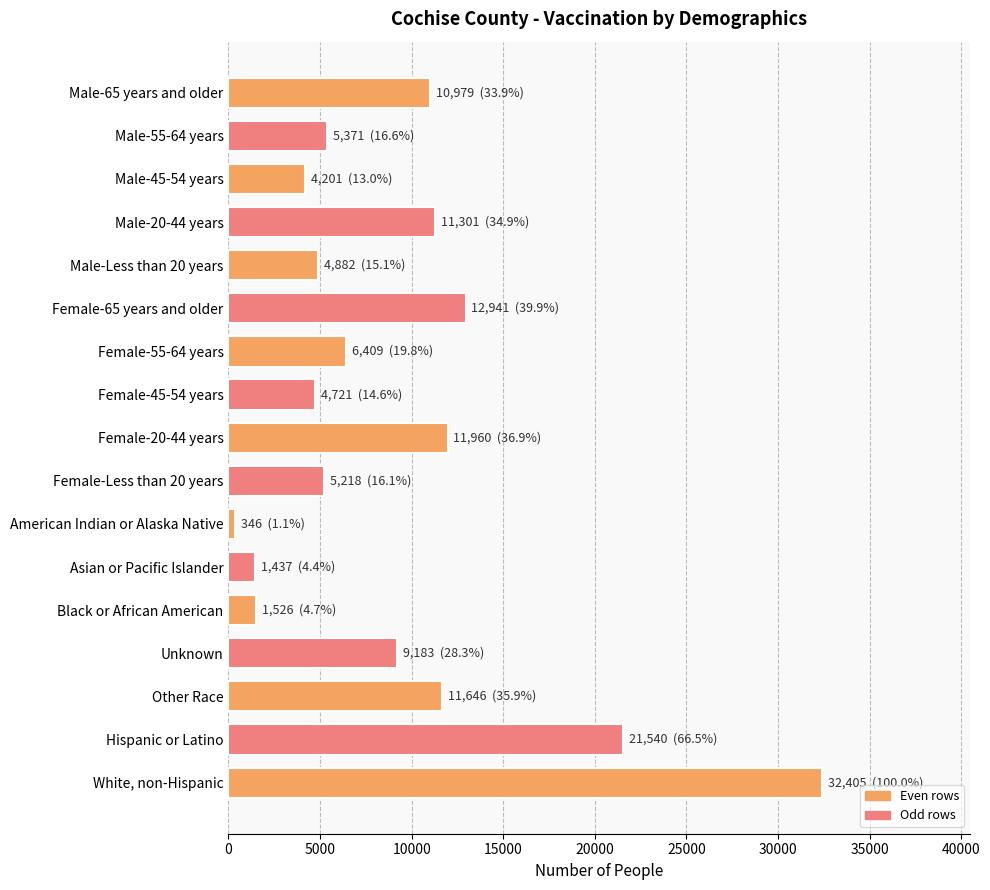

Which category has the lowest value across all series?

American Indian or Alaska Native